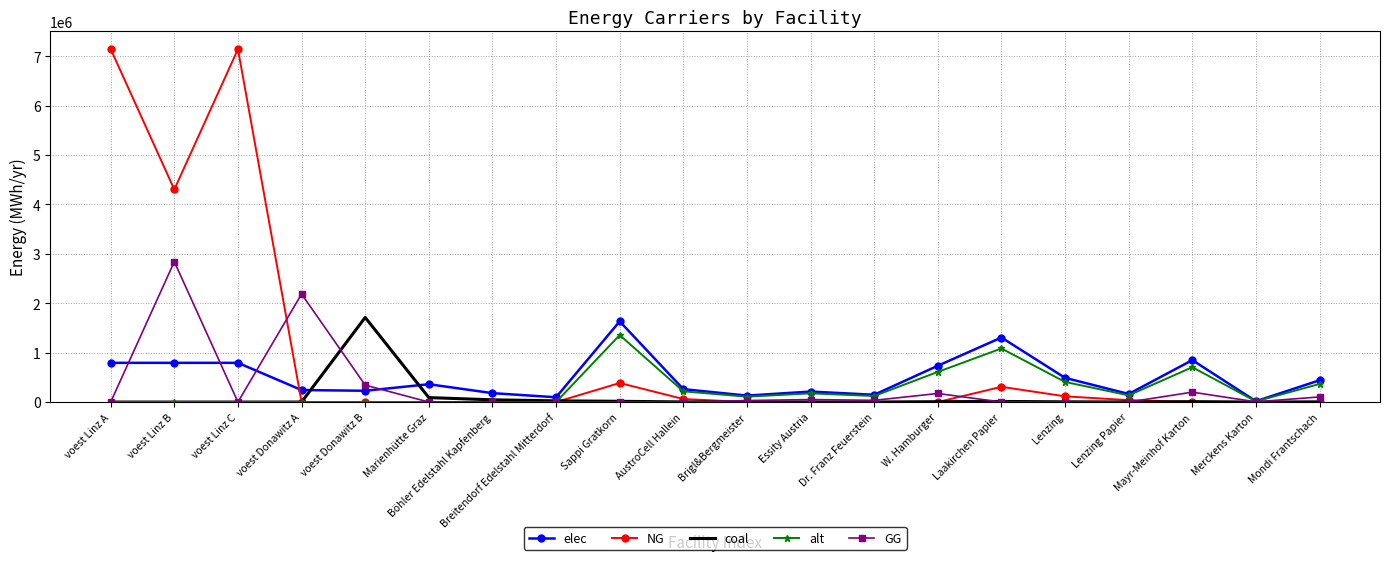

Which series has the largest range (max minus min)?

NG